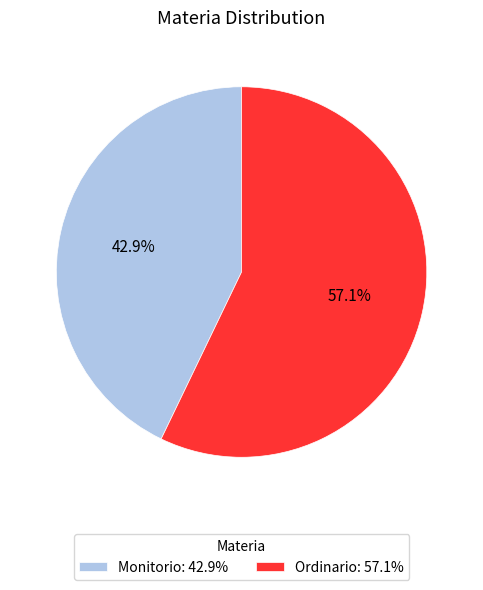

Which slice is the smallest?

Monitorio